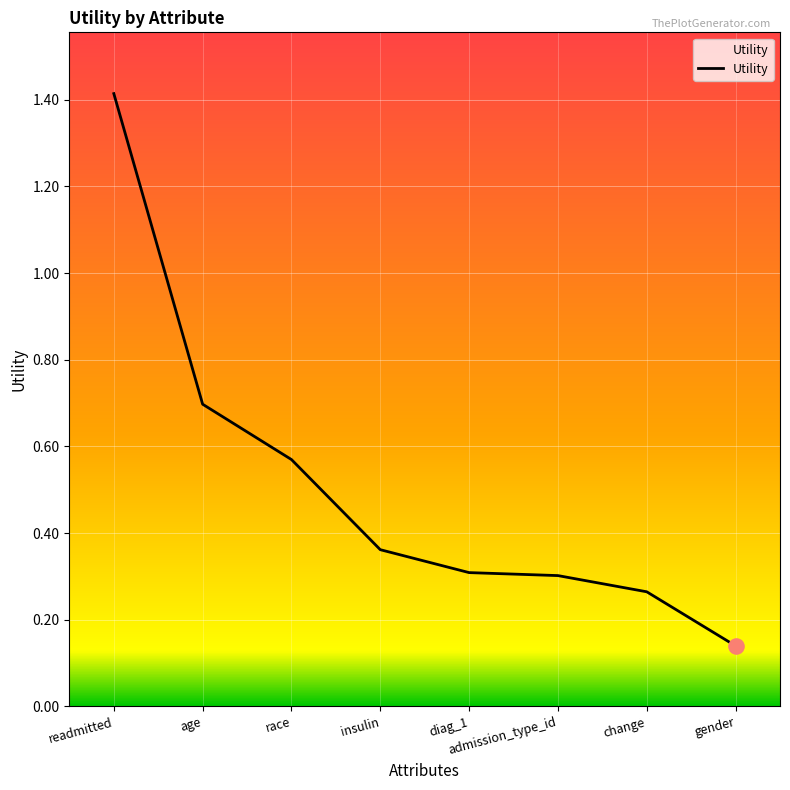

What is the change in value from race to insulin?

-0.2